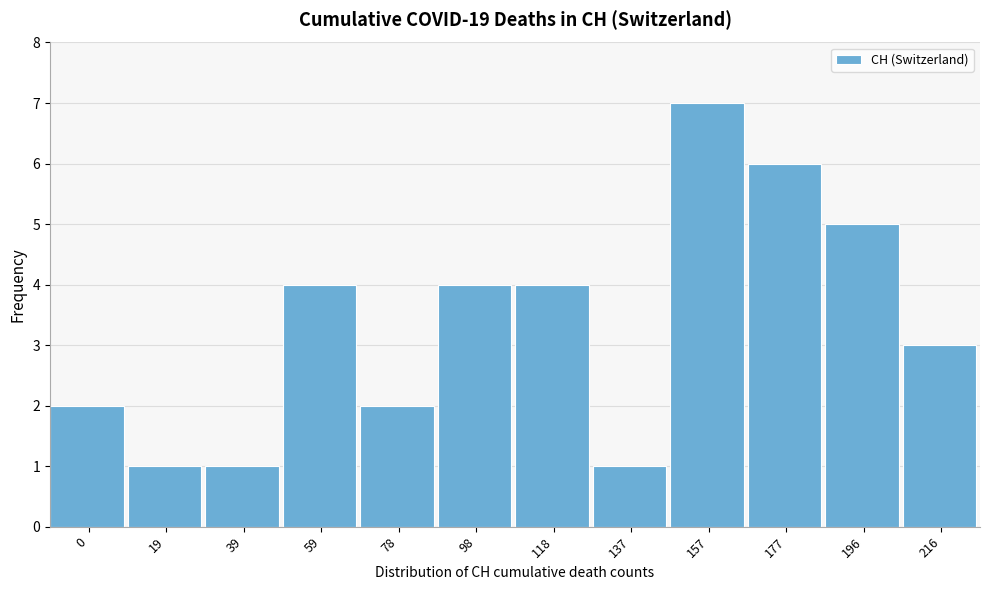

Reading right to left, what are all the values shown in this chart?

216=3	196=5	177=6	157=7	137=1	118=4	98=4	78=2	59=4	39=1	19=1	0=2